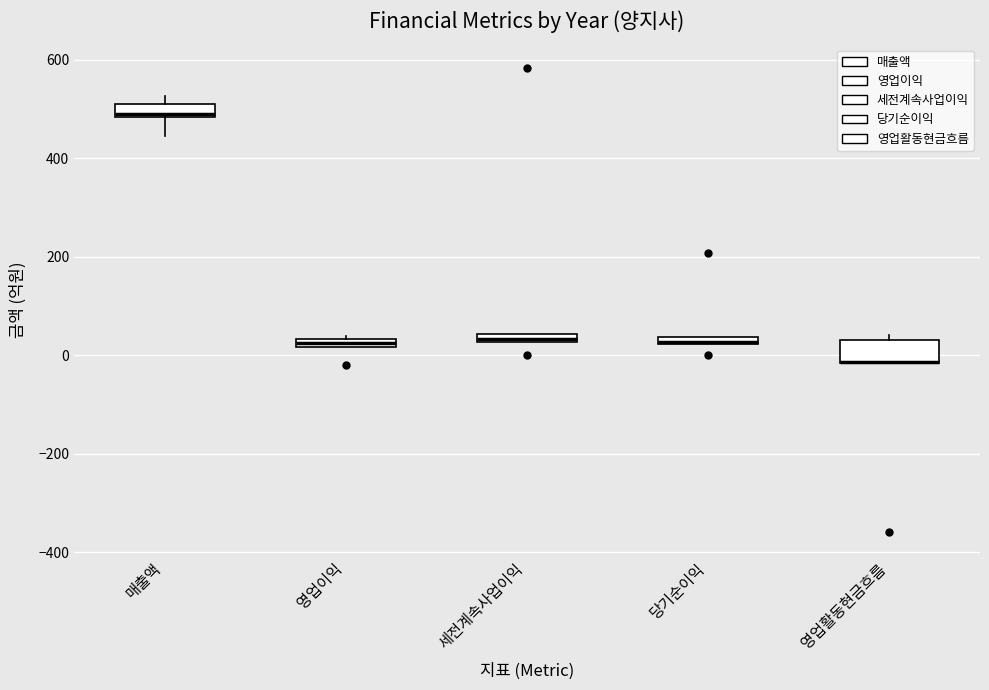

Comparing the boxes themselves (not the whiskers), which one is the tallest?

영업활동현금흐름